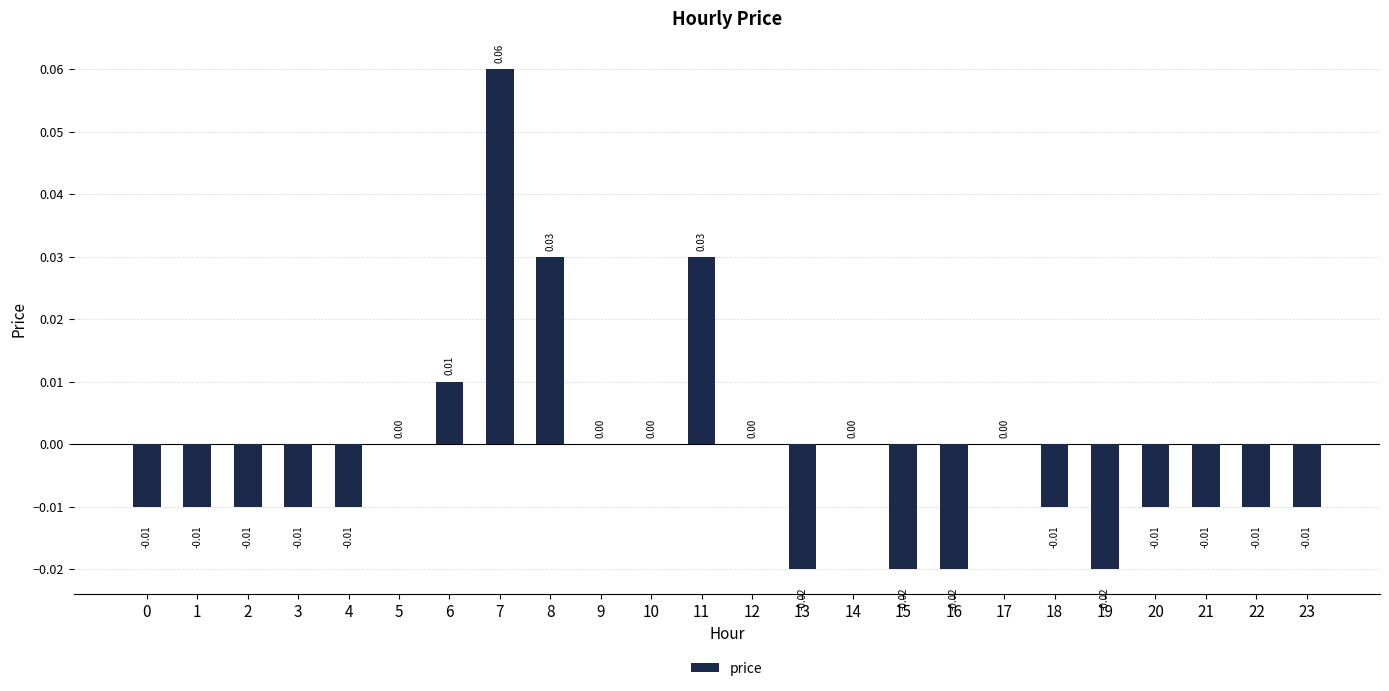

Which has a higher value, 8 or 6?

8